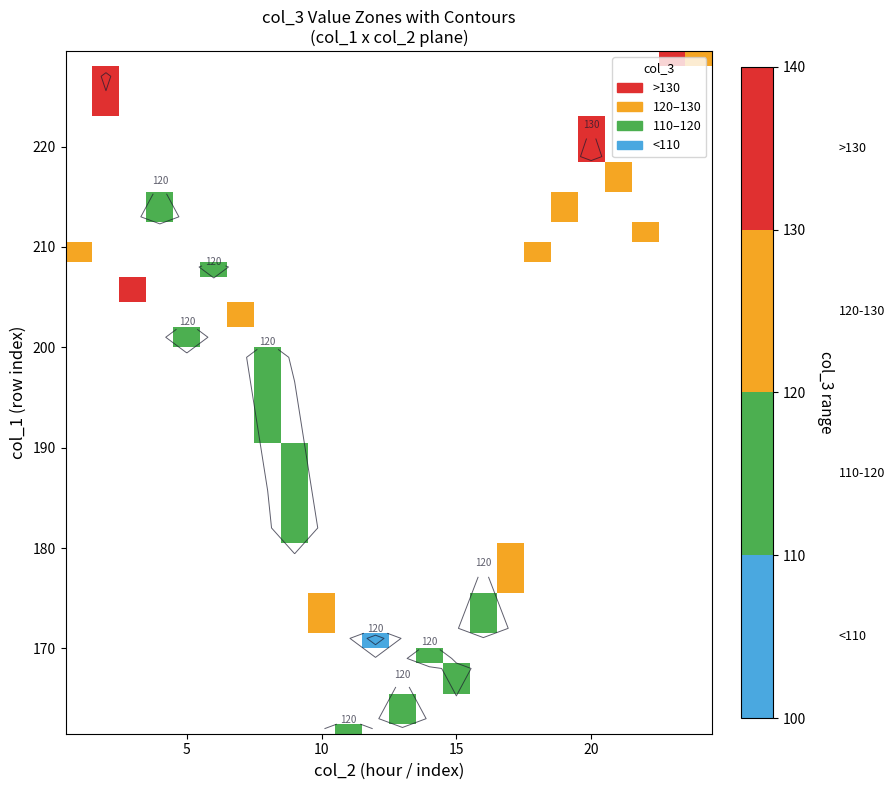

Count the number of categories in the chart.

24